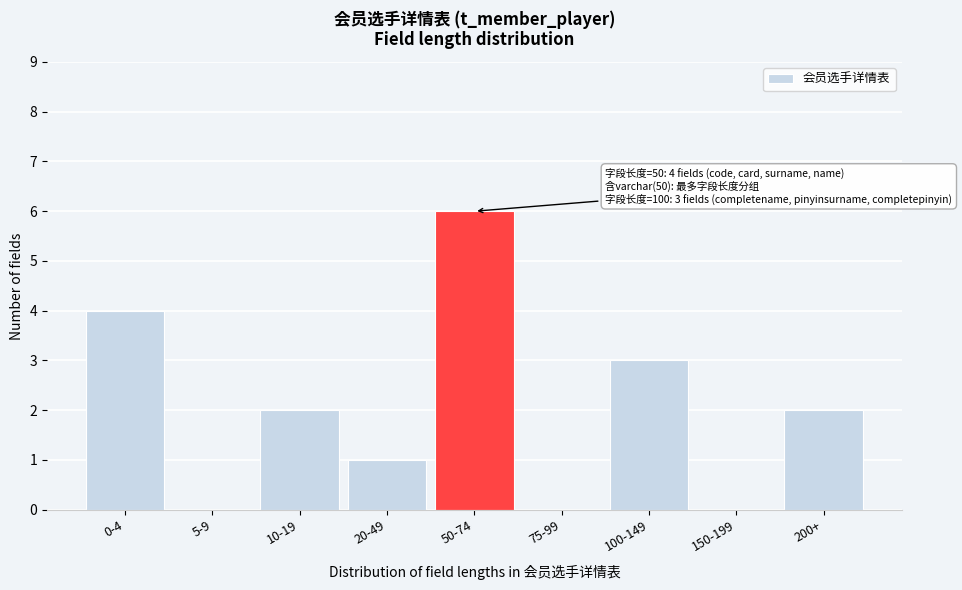

Reading left to right, list all the values displayed in this chart.

0-4=4	5-9=0	10-19=2	20-49=1	50-74=6	75-99=0	100-149=3	150-199=0	200+=2